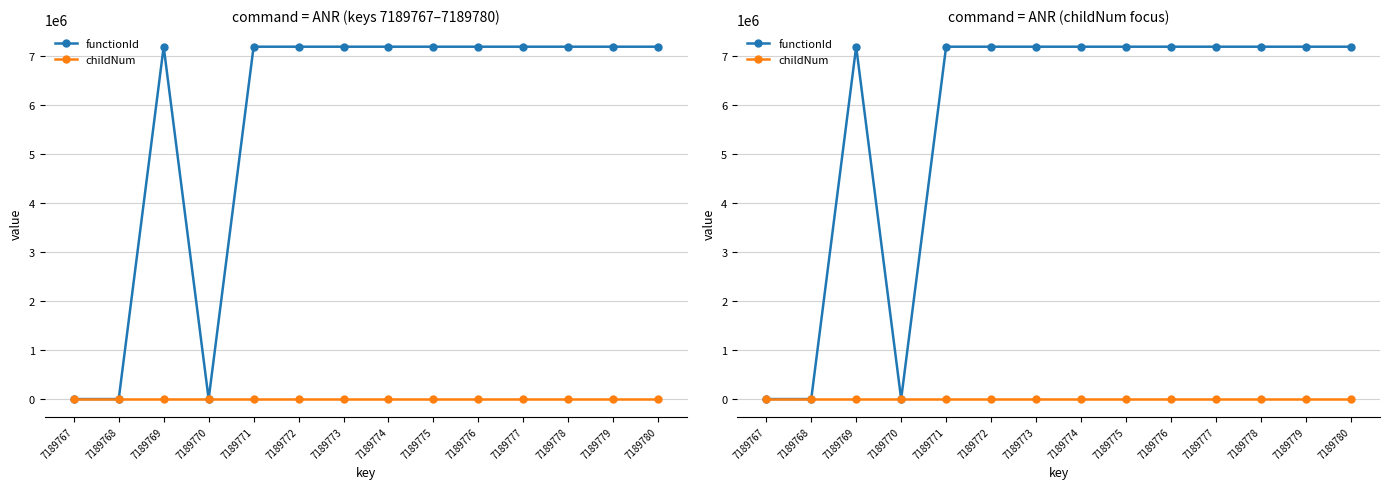

Does the chart display data point markers on the line(s)?

Yes